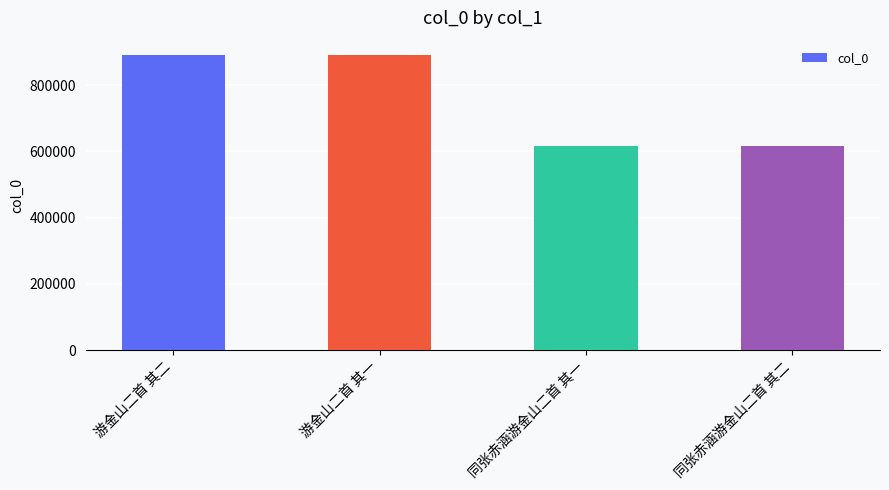

True or false: the data shows 615942 at 同张赤涵游金山二首 其一.

True